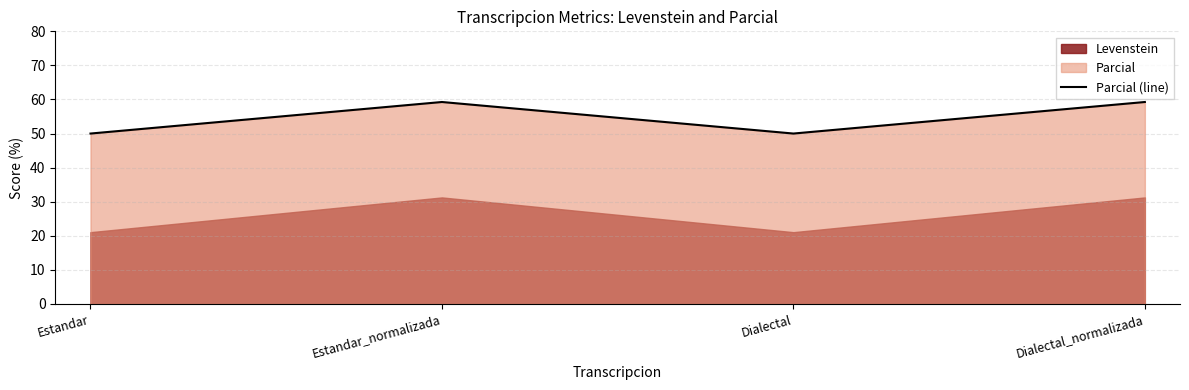

What is the difference between the second highest and minimum values?

9.3